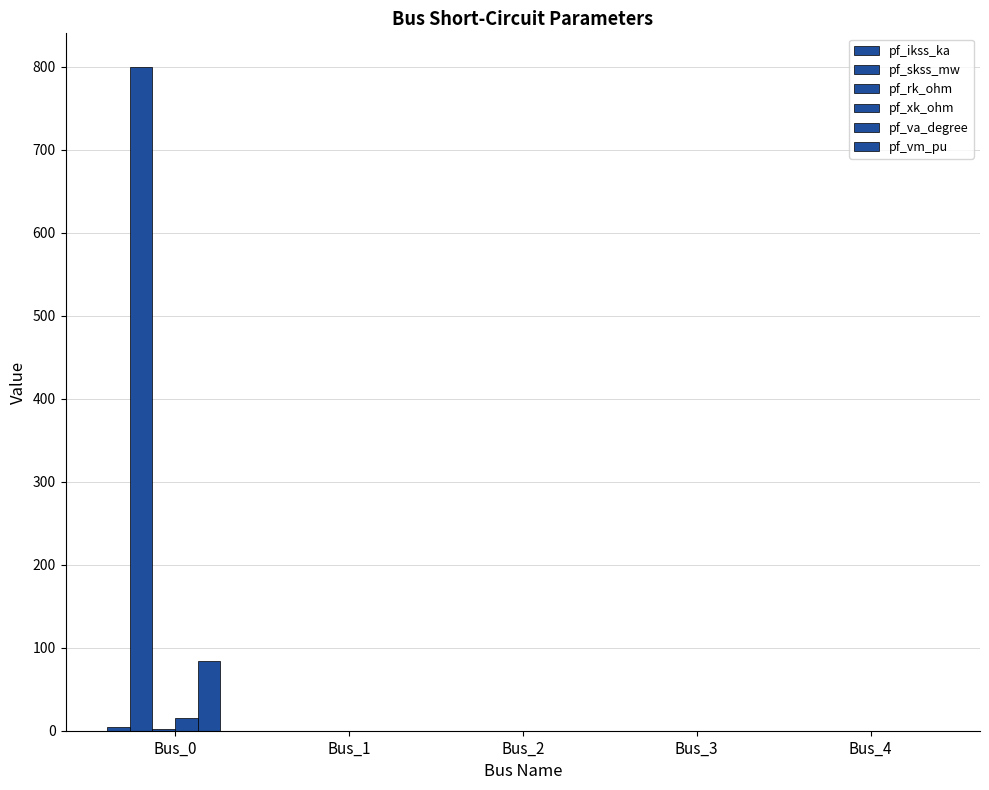

How many groups of bars are there?

5